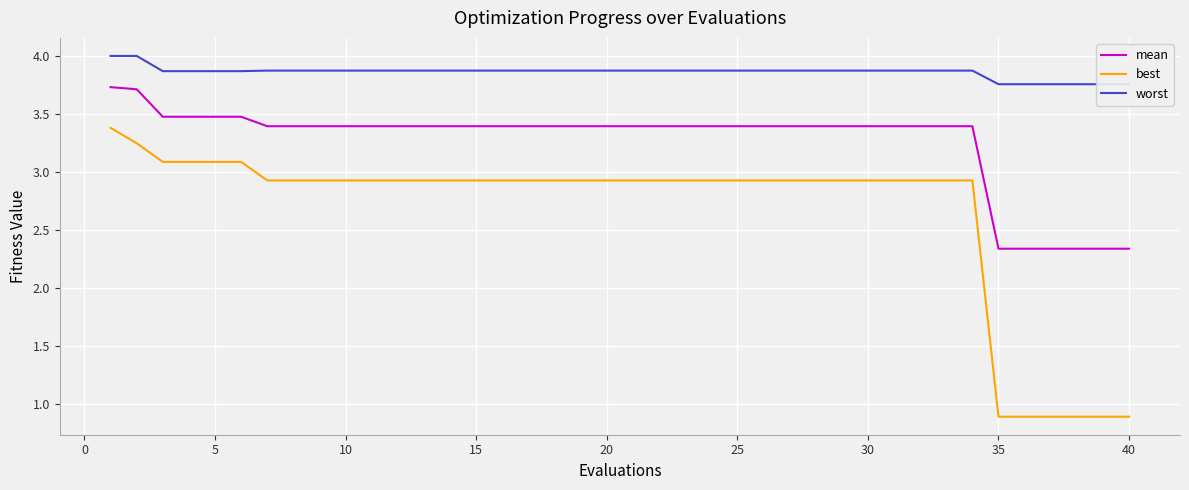

True or false: worst and mean intersect in this chart.

False